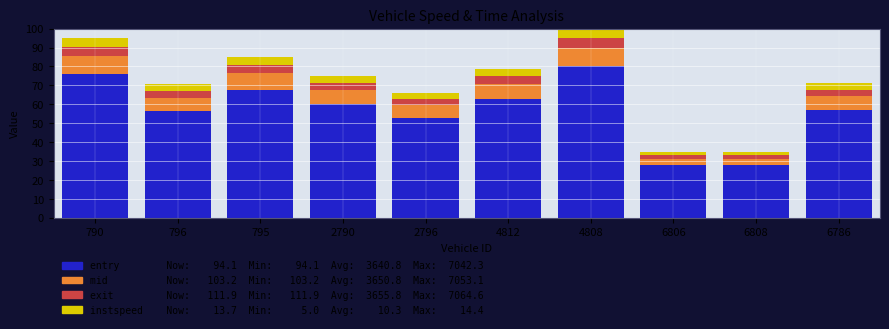

What is the total value across all series at 2790?

75.0